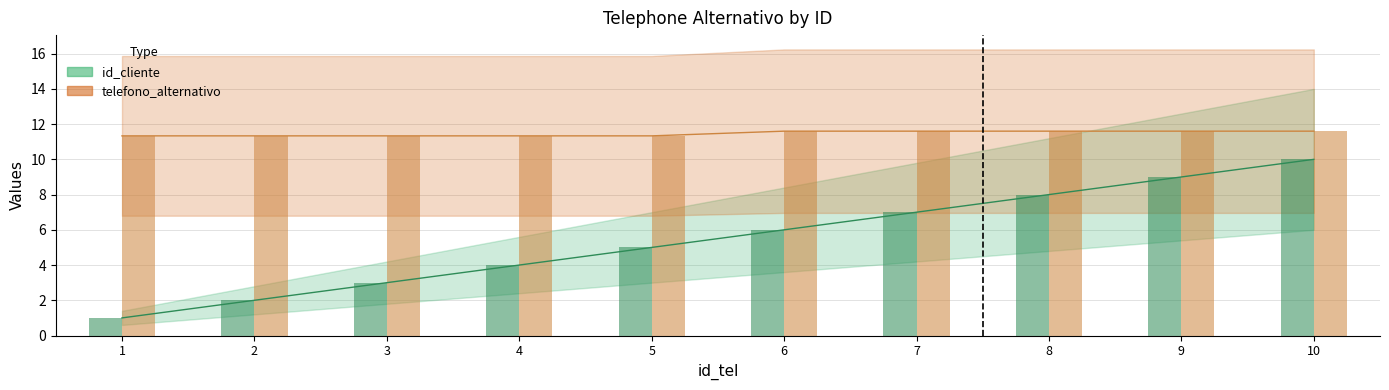

The chart shows a value of 3 at 7. True or false?

False